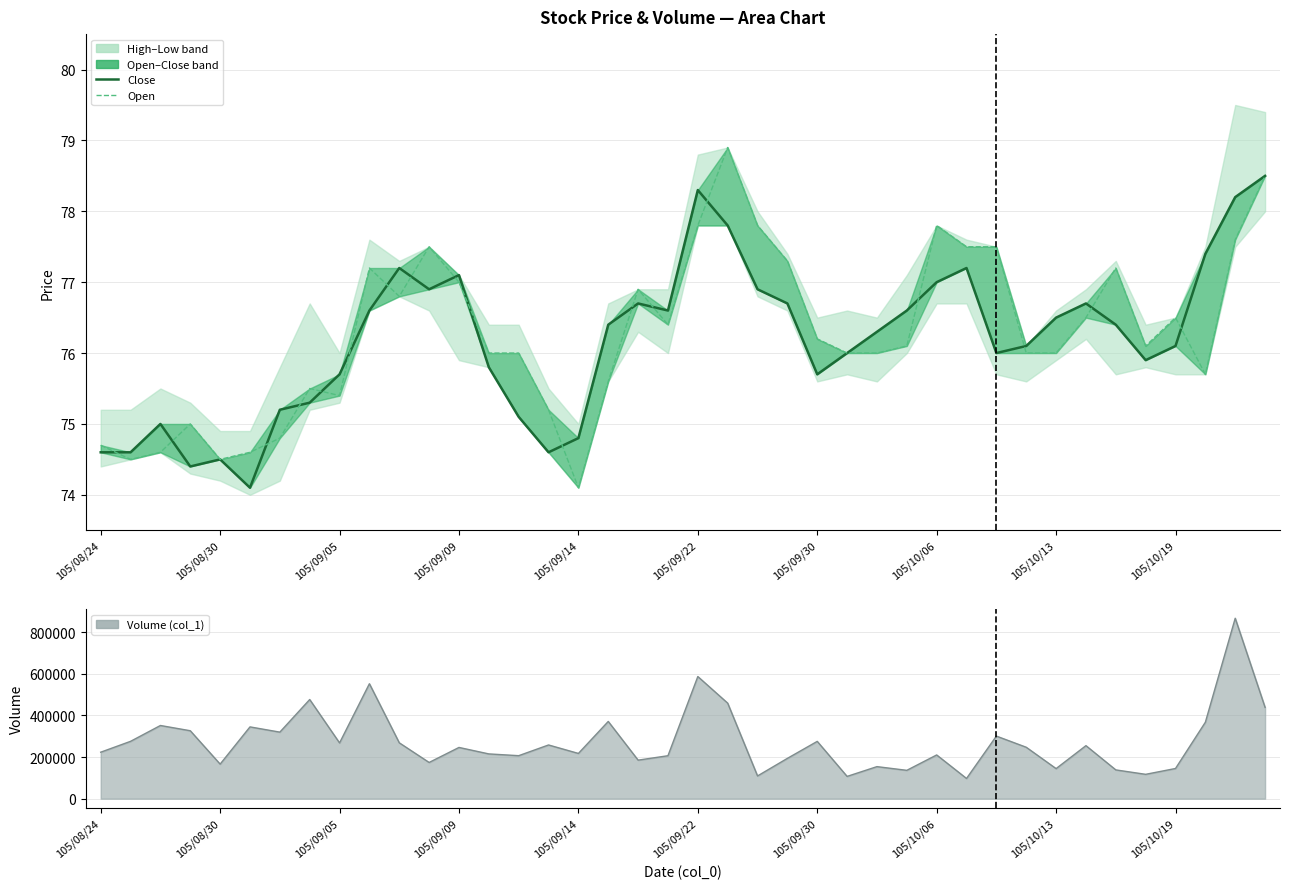

How many values in the Open (col_3) series exceed 76?

21